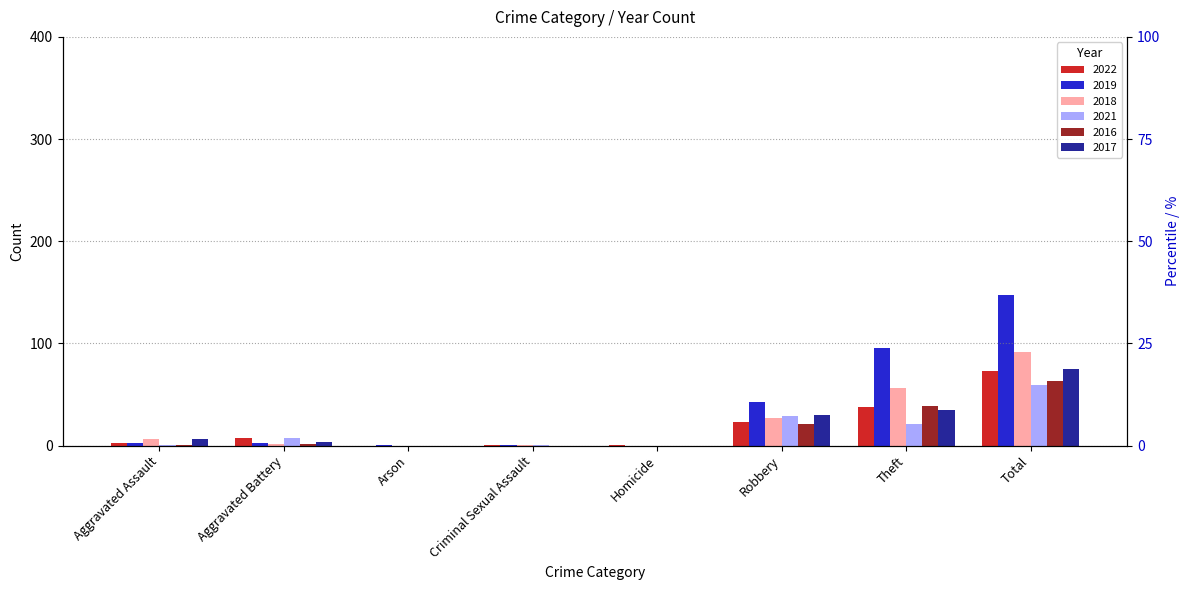

Does the chart contain stacked bars?

No